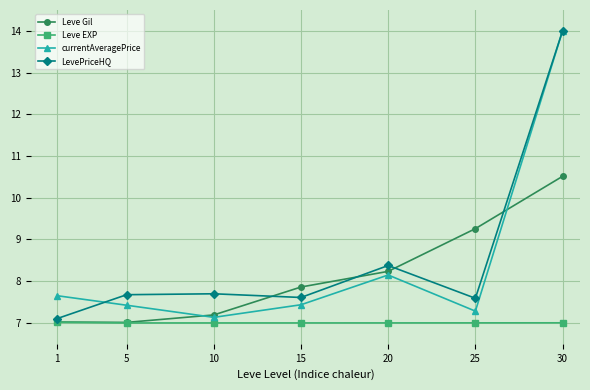

What is the difference between the maximum and second lowest values in the LevePriceHQ series?

6.4